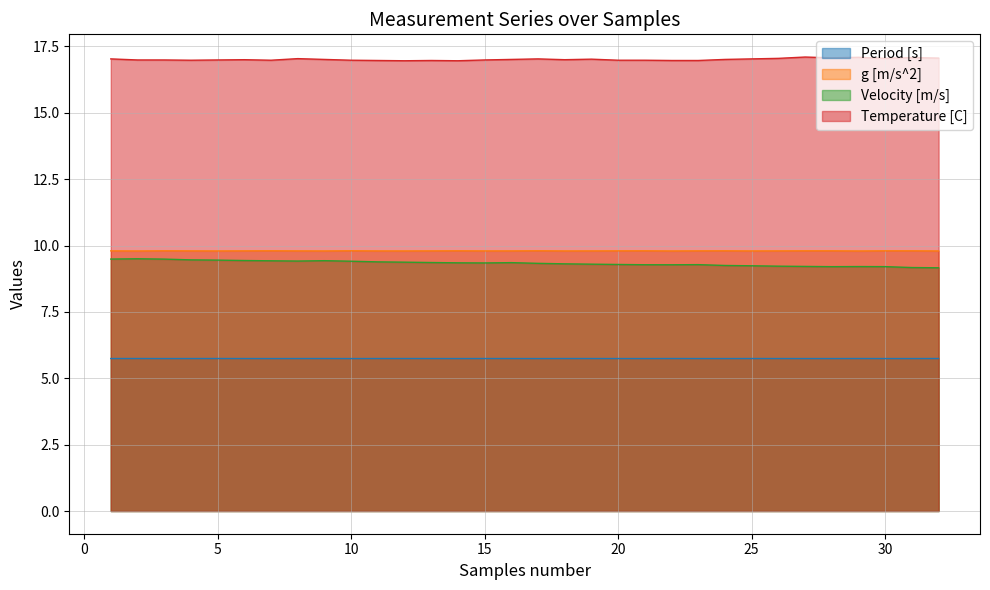

True or false: Period [s] and Temperature [C] intersect in this chart.

False